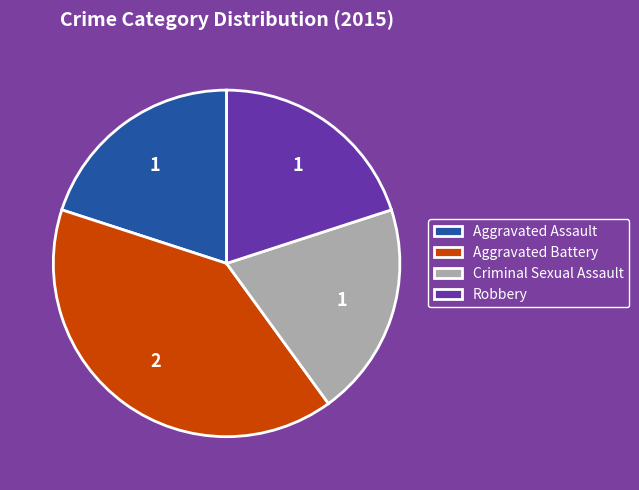

The Criminal Sexual Assault slice represents 20% of the pie. True or false?

True